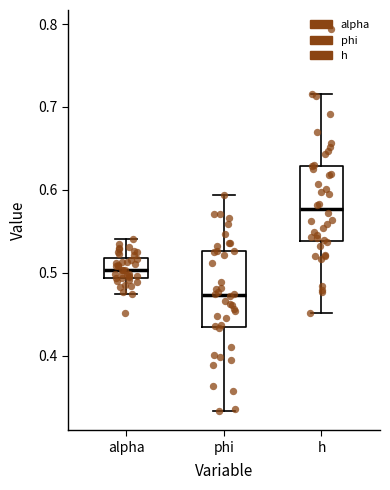

Which box's median line is the highest?

h